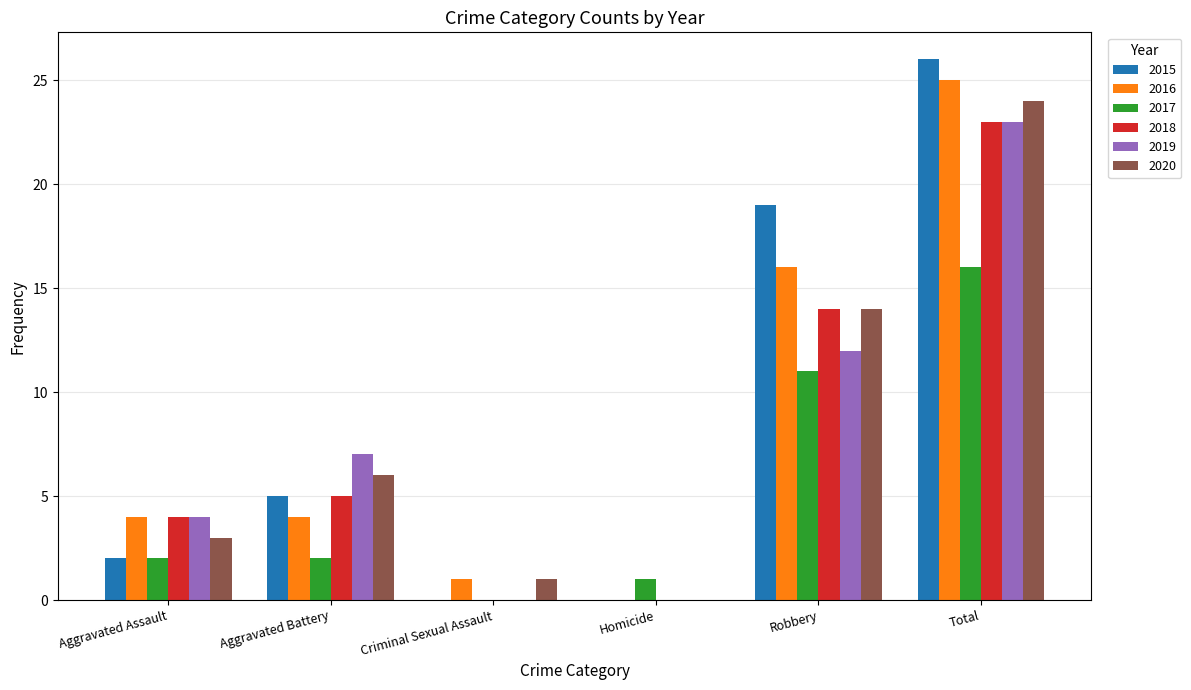

What is the greatest value displayed?

26